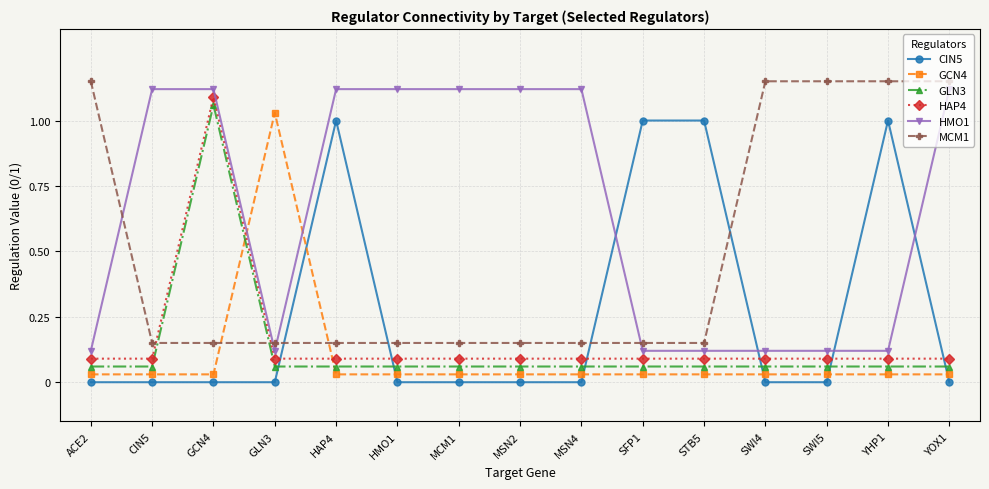

Which series changed the most between SWI4 and YOX1?

HMO1